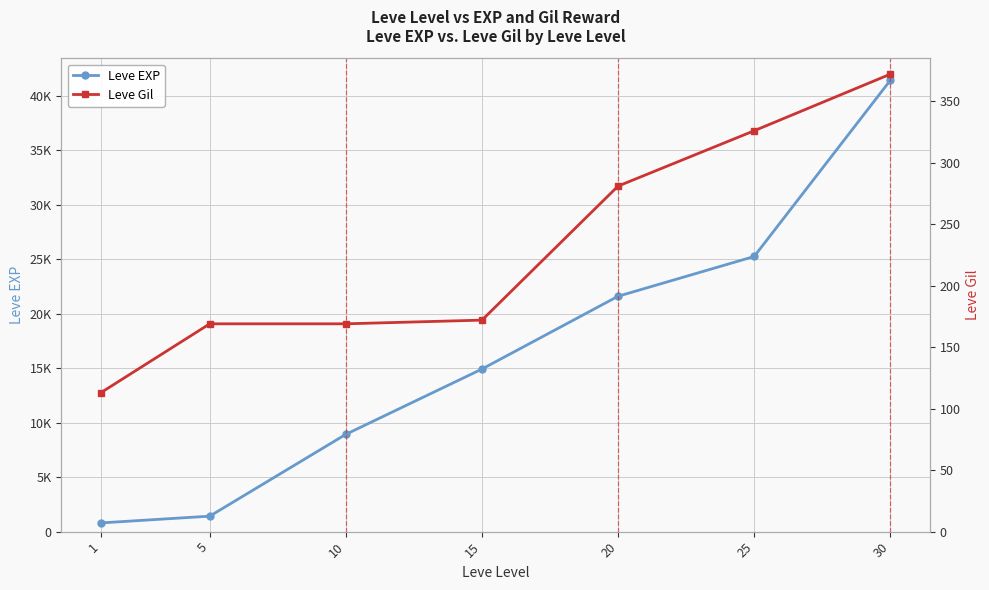

Reading left to right, extract all data points from this chart.

Leve EXP: 1=800	5=1420	10=8930	15=14920	20=21600	25=25250	30=41410
Leve Gil: 1=113	5=169	10=169	15=172	20=281	25=326	30=372